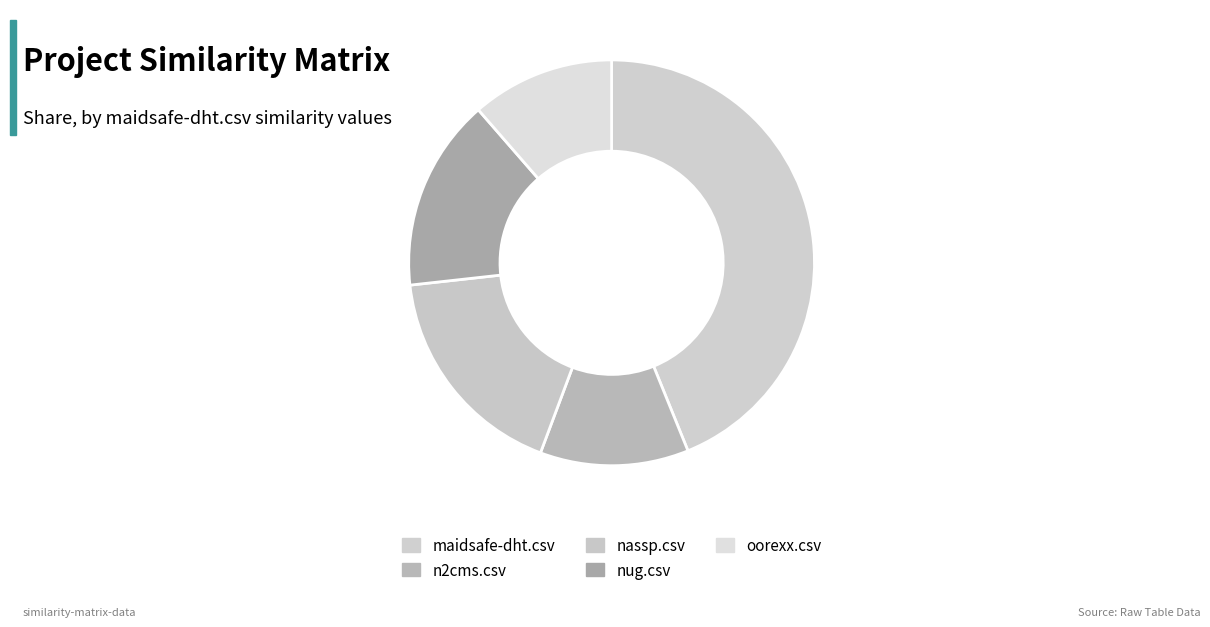

Which category has the smallest portion of the pie?

oorexx.csv